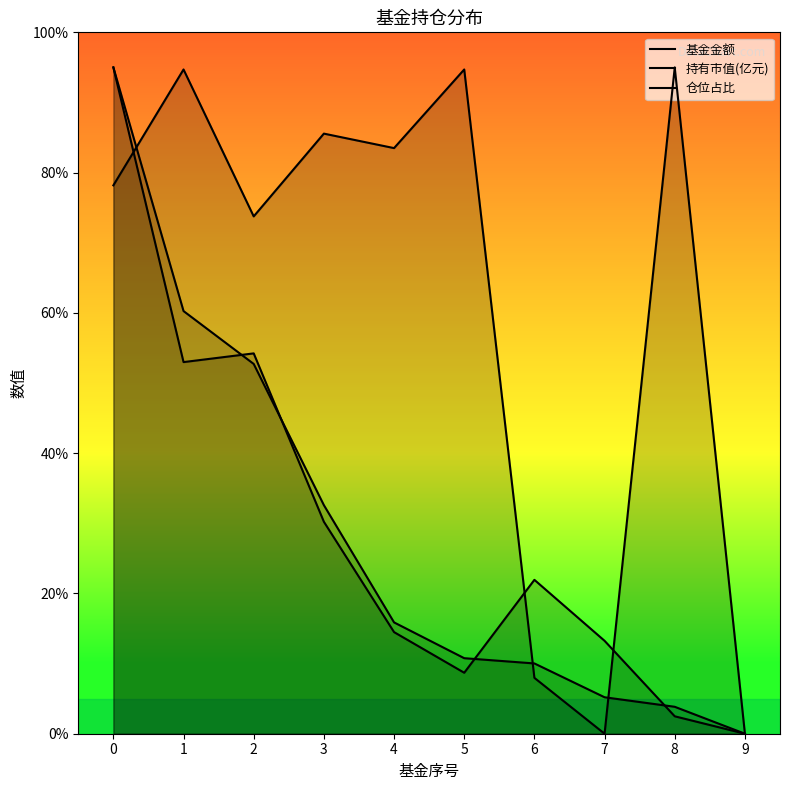

How many series are shown in this chart?

3